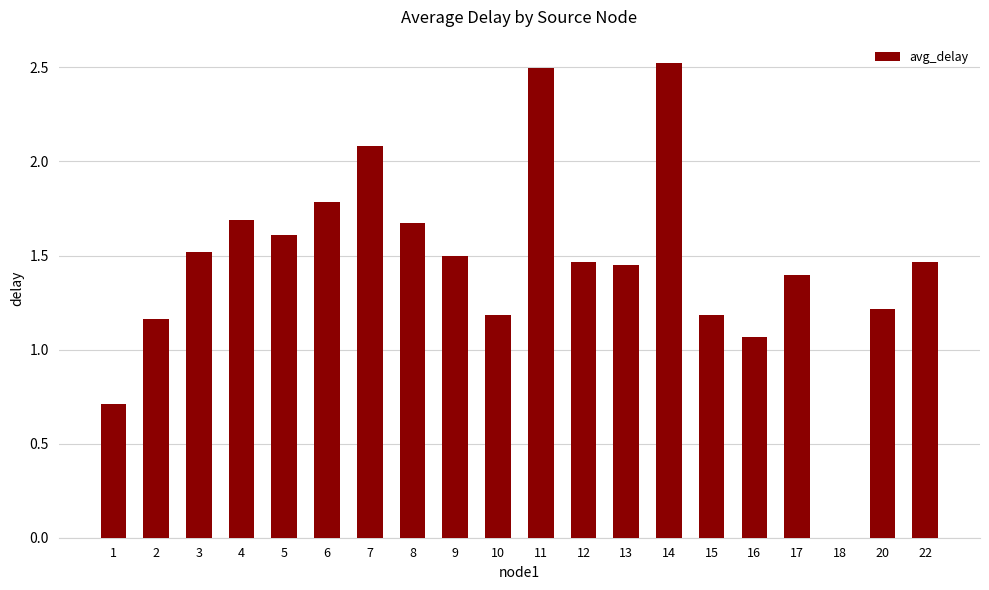

Where does the data first go above 1?

2